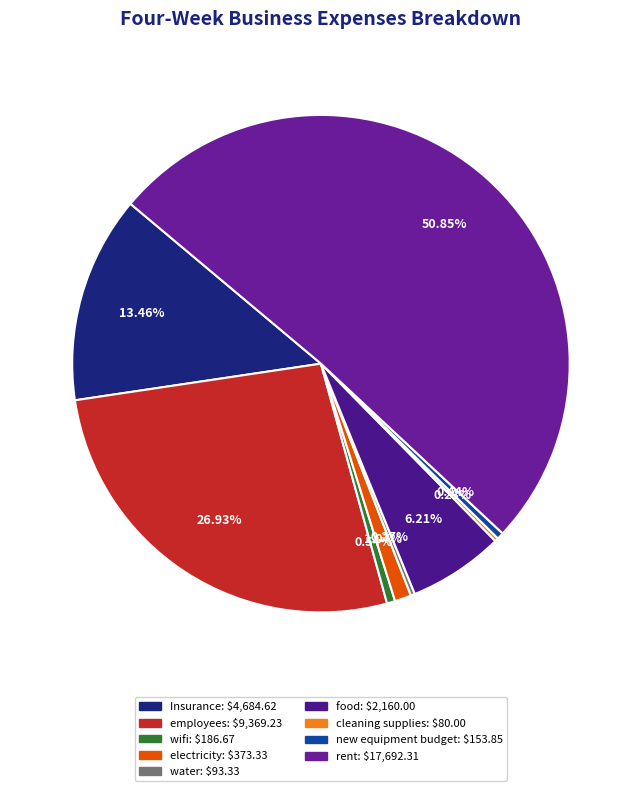

To the nearest percent, what percentage of the pie is employees?

27%